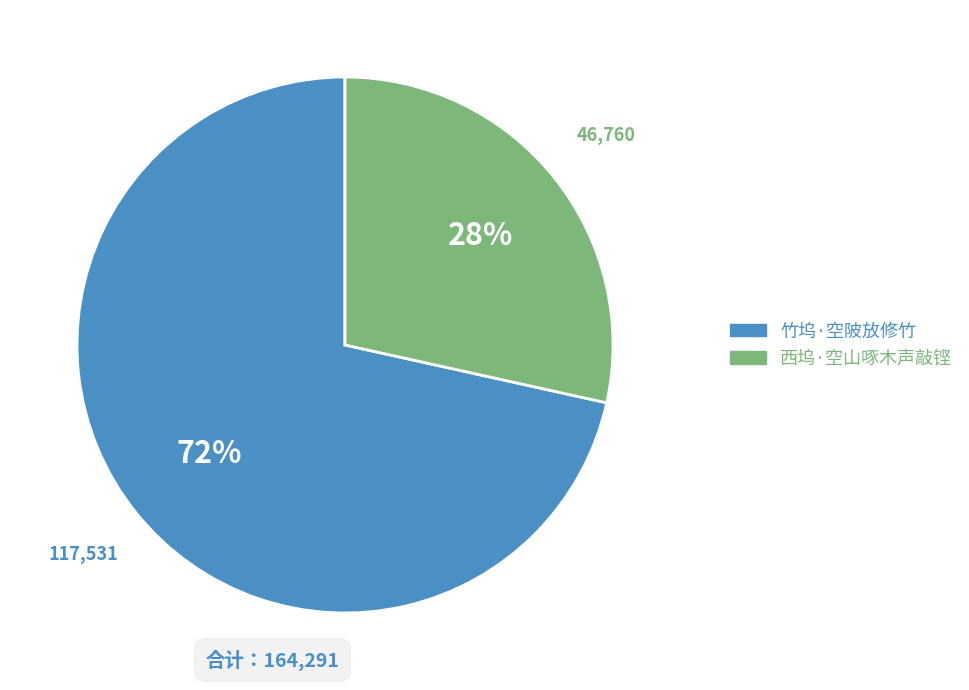

Count the number of slices in the pie.

2